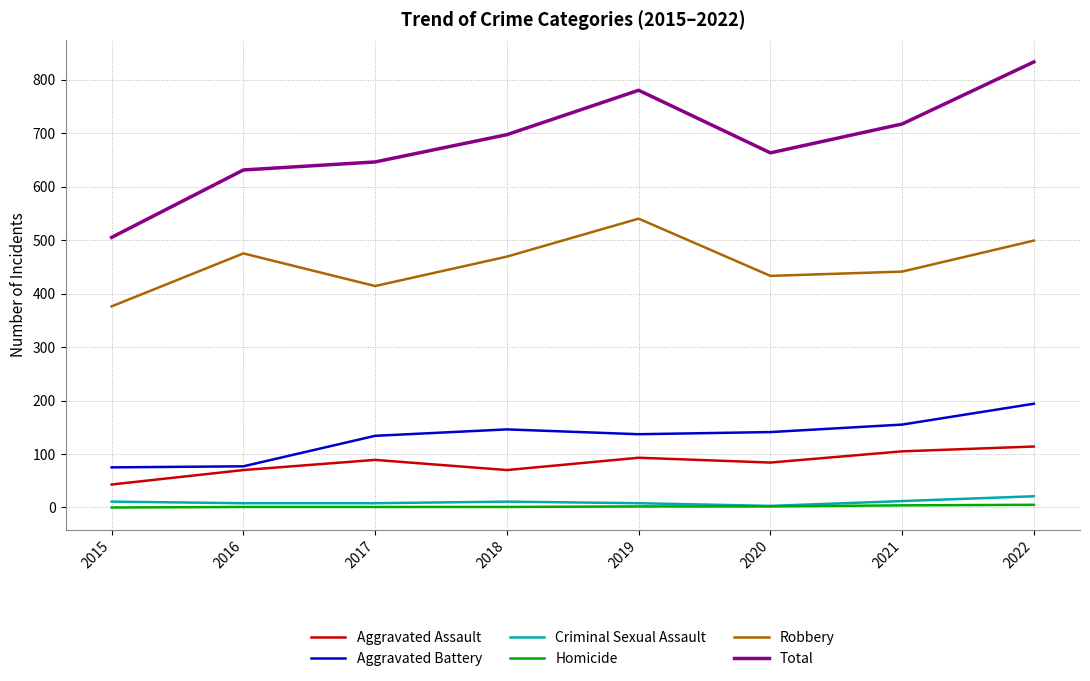

List the labels in order of Total value, smallest first.

2015, 2016, 2017, 2020, 2018, 2021, 2019, 2022